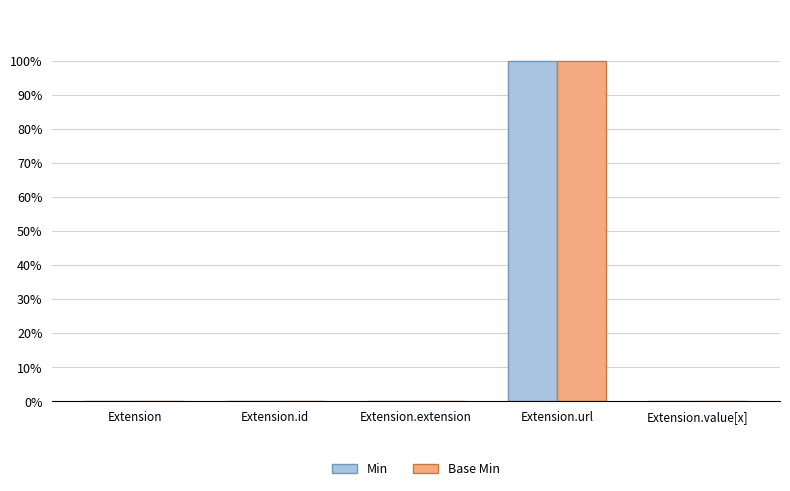

List the labels in order of Base Min value, largest first.

Extension.url, Extension, Extension.id, Extension.extension, Extension.value[x]